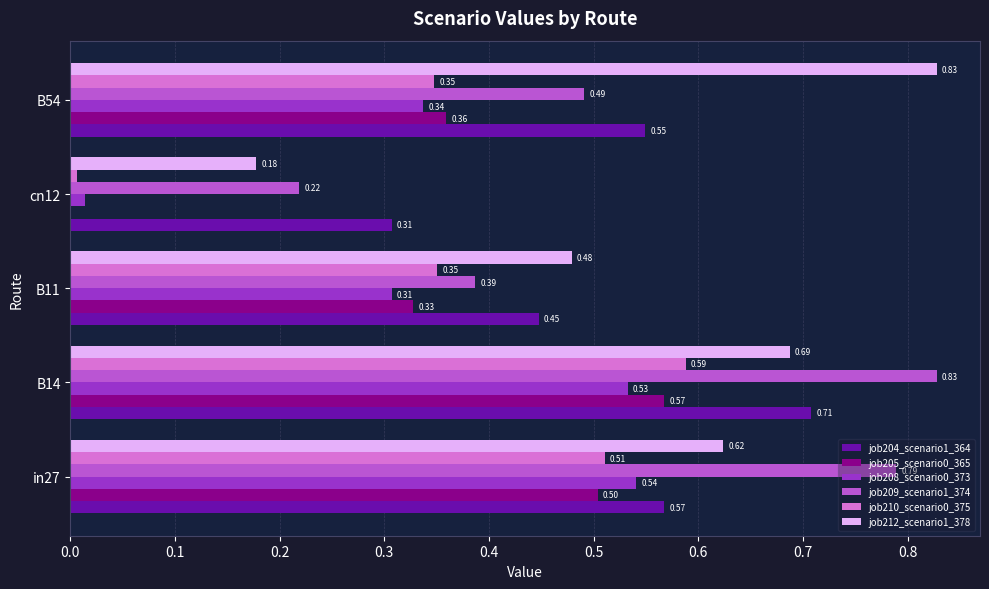

What is the sum of all job204_scenario1_364 values?

2.6